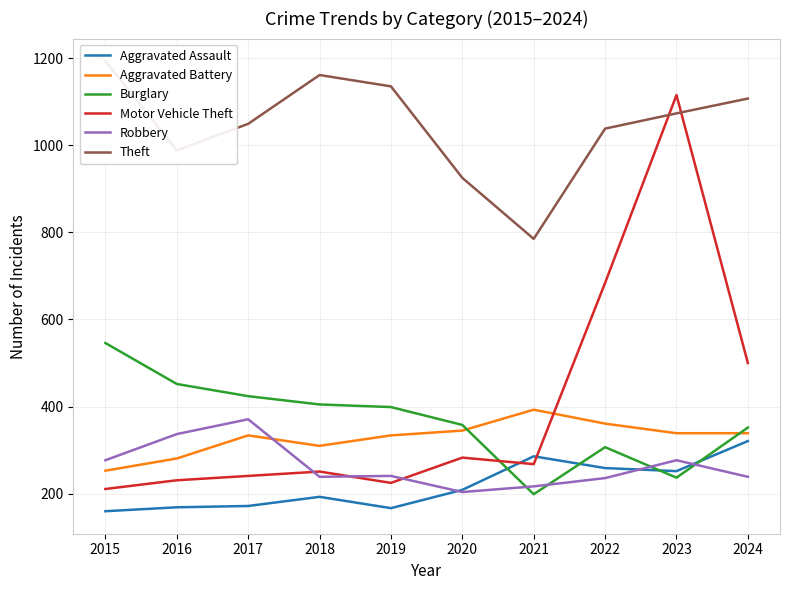

What are all the series names shown in the legend?

Aggravated Assault, Aggravated Battery, Burglary, Motor Vehicle Theft, Robbery, Theft